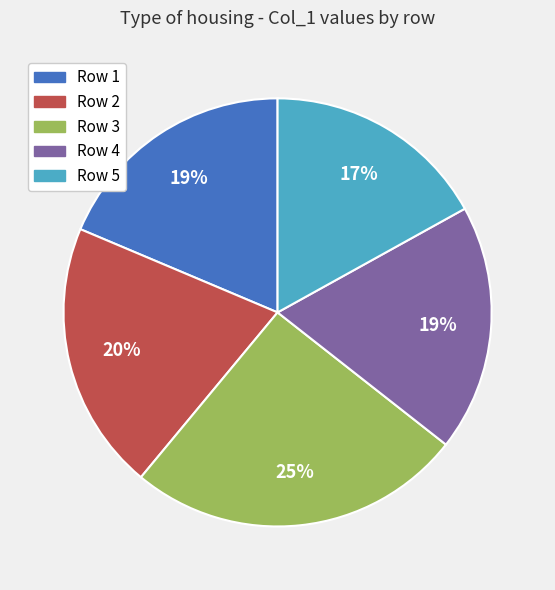

To the nearest percent, what is the average slice percentage?

20%